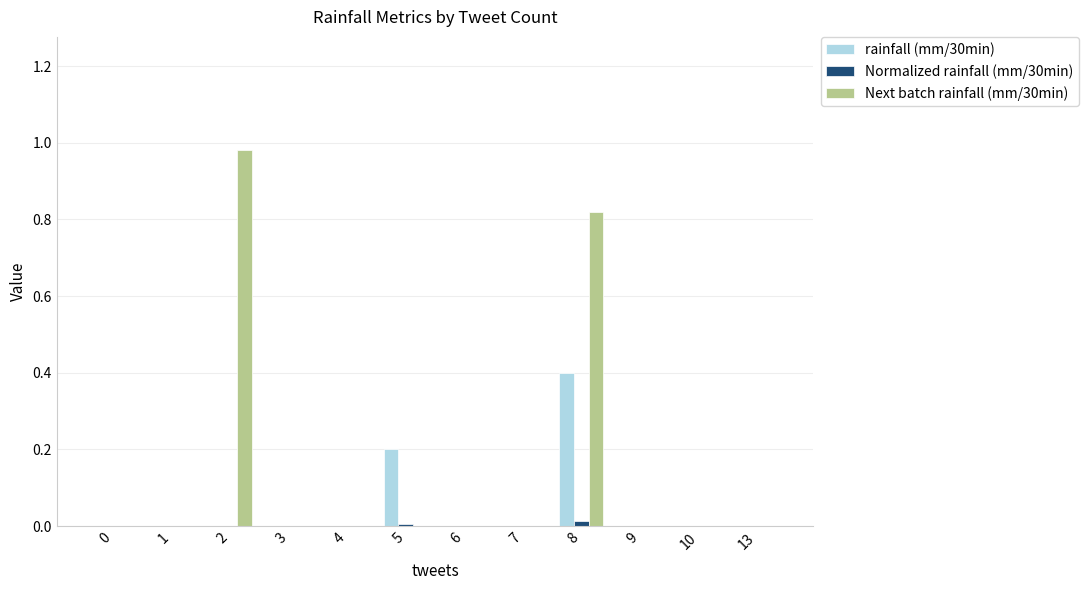

True or false: Next batch rainfall (mm/30min) has a value of 0.0 at 1.

True